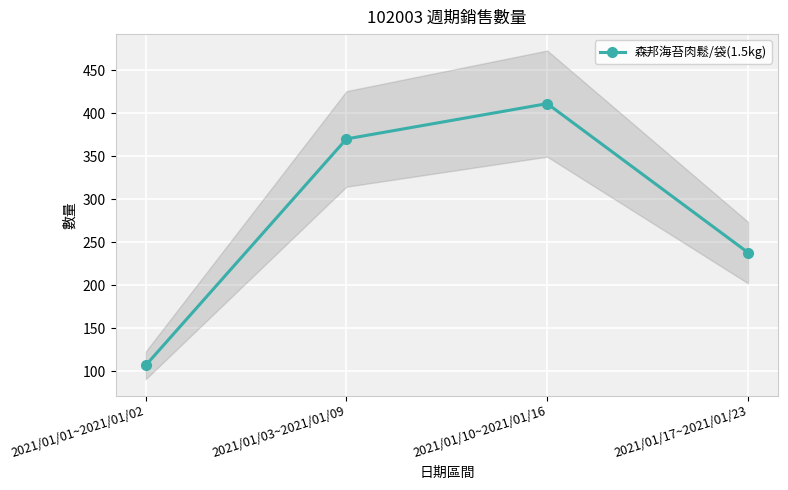

At which category does the chart reach its peak across all series?

2021/01/10~2021/01/16